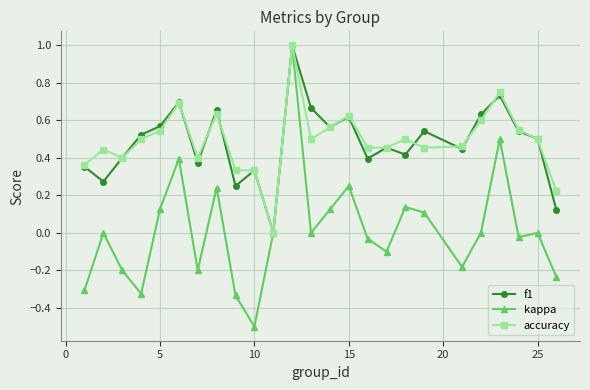

What is the minimum value shown in the chart?

-0.5